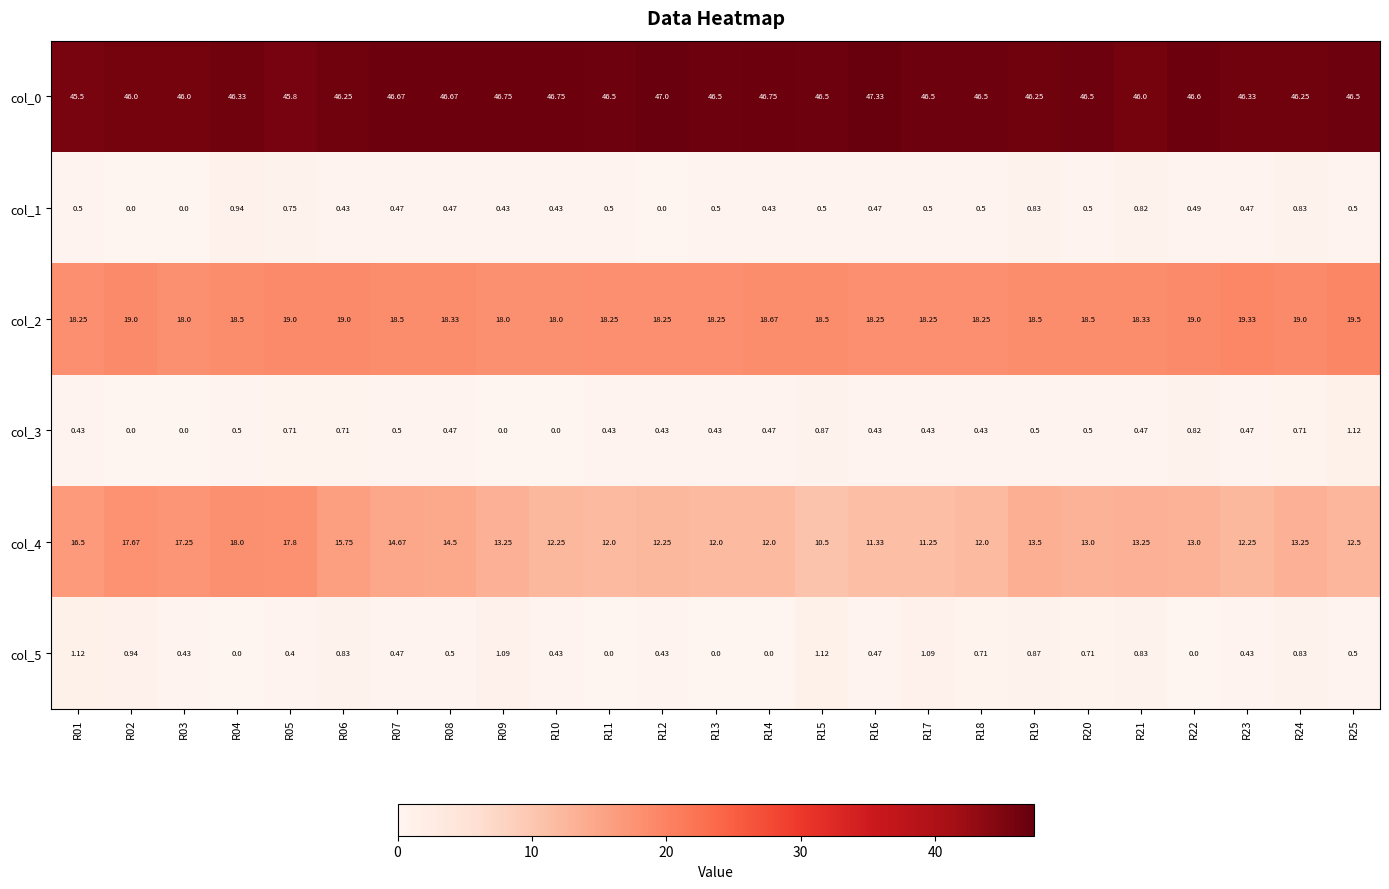

How many distinct data groups are displayed?

6